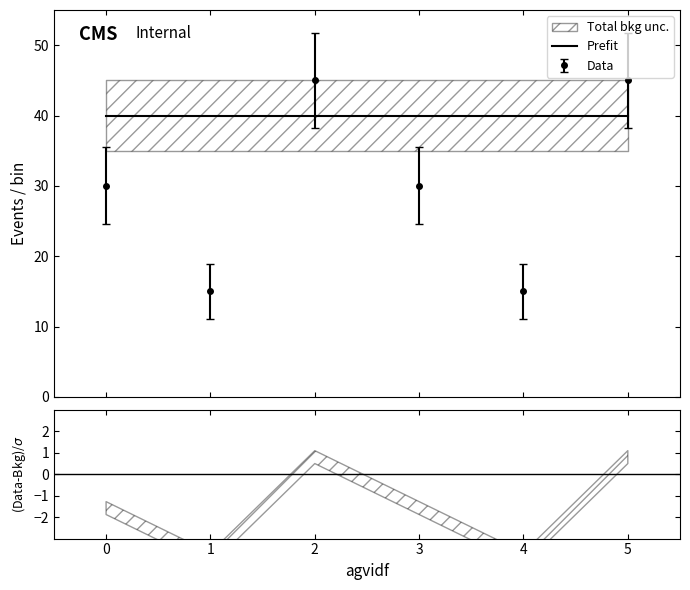

Is it true that charge equals 40.0 at 5?

True